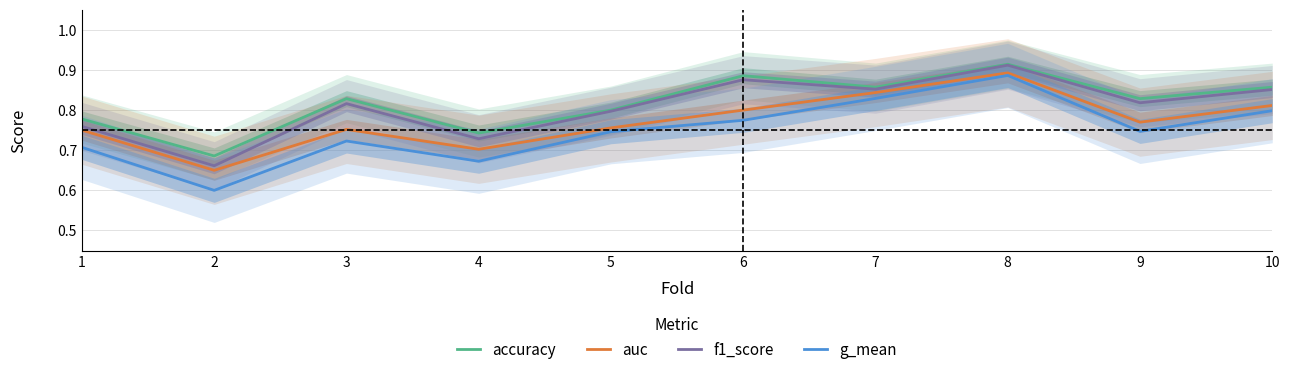

What are all the series names shown in the legend?

accuracy, auc, f1_score, g_mean